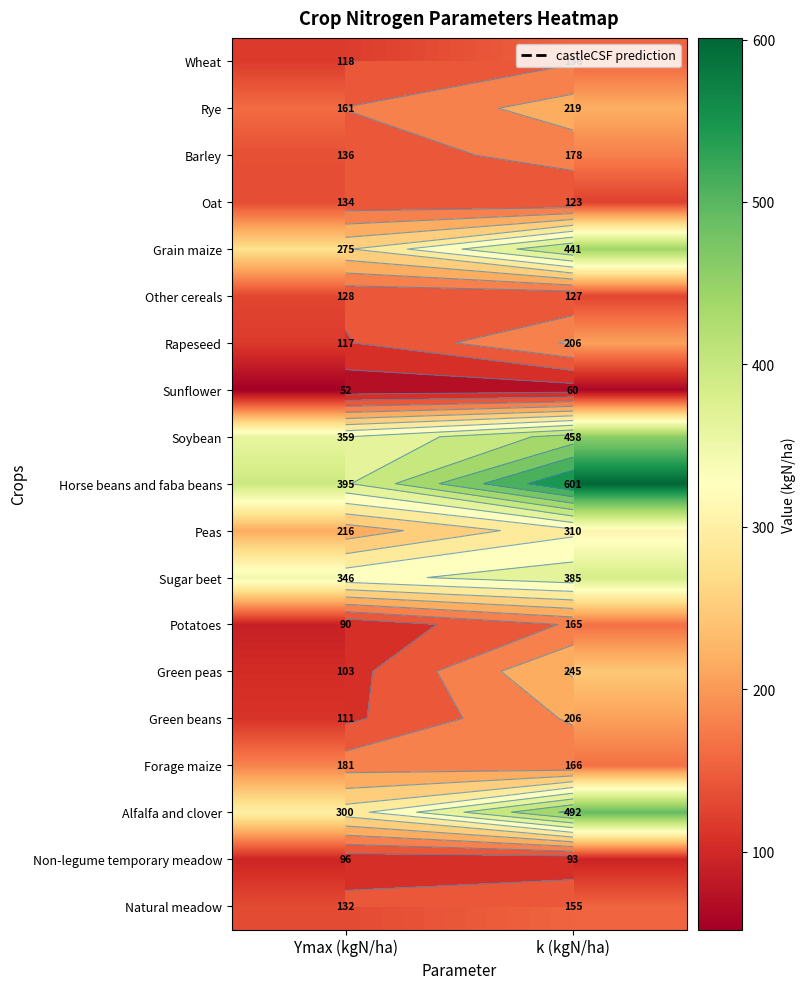

Read the Peas value at k (kgN/ha).

310